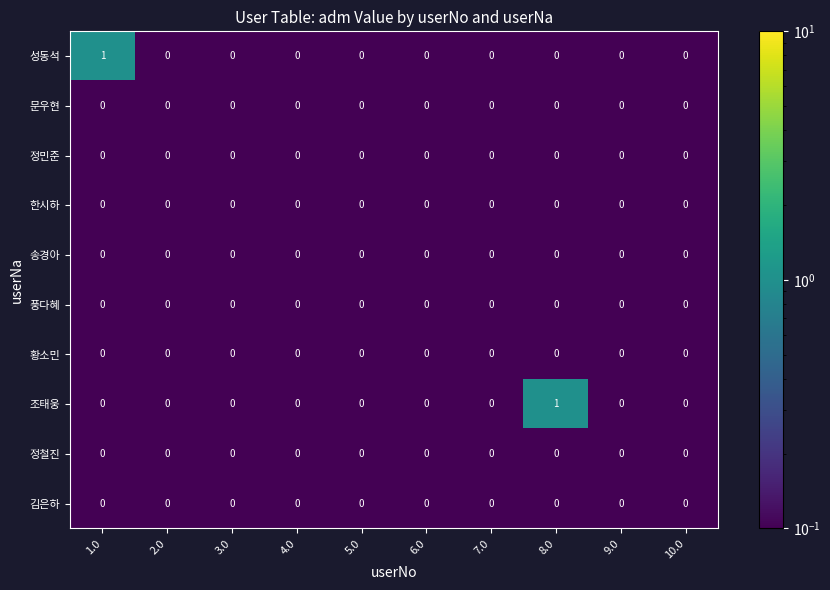

The 성동석 series shows 1 at 8.0. True or false?

False